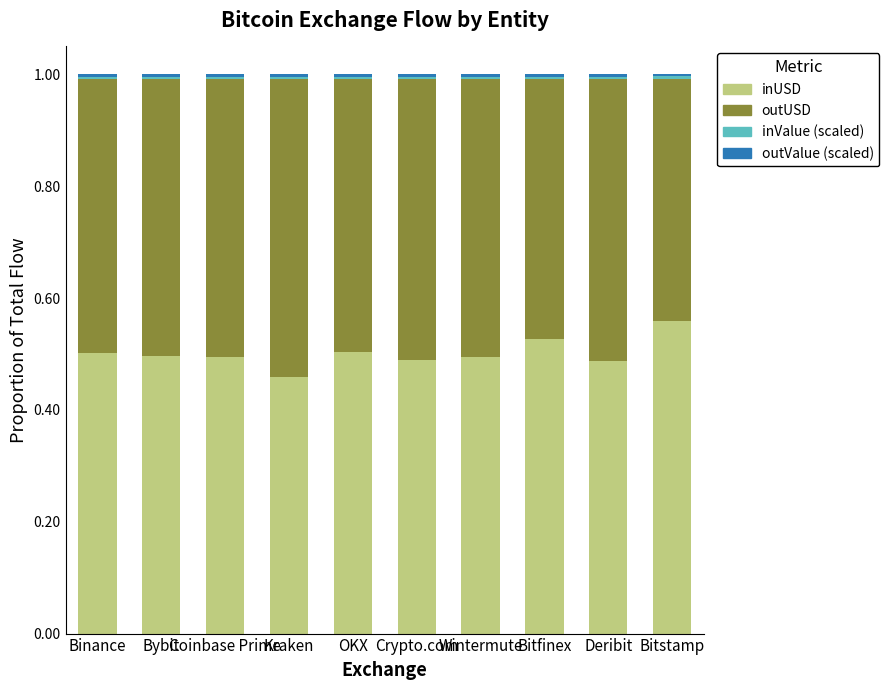

The value of inUSD at OKX is 0.2. True or false?

False